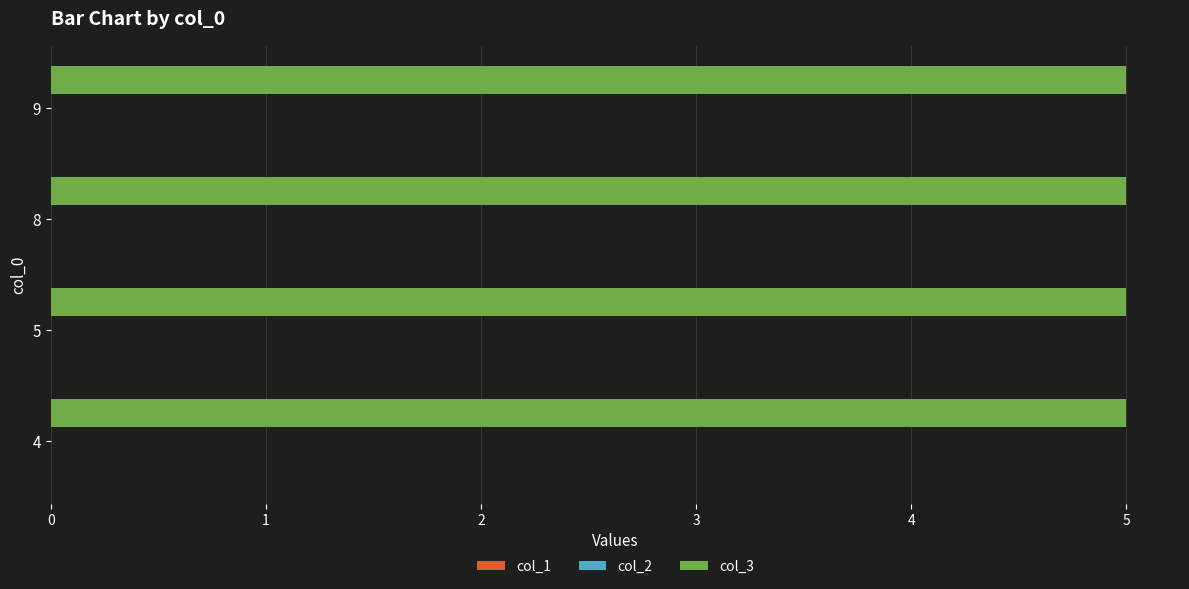

Reading left to right, what are all the values shown in this chart?

col_1: 0	0	0	0
col_2: 0	0	0	0
col_3: 5	5	5	5